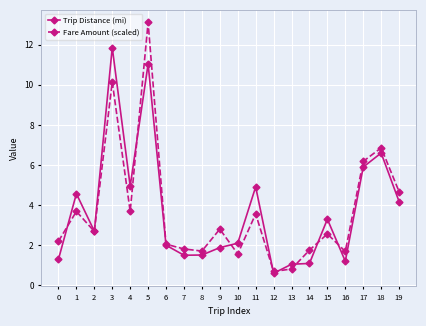

What is the average value of the Fare Amount (scaled) series?

3.7